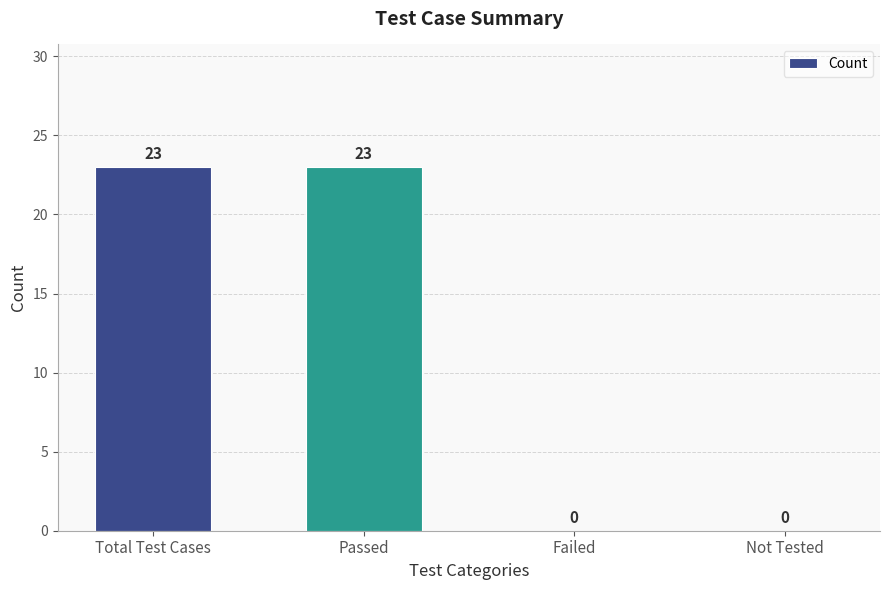

Are the bars horizontal?

No